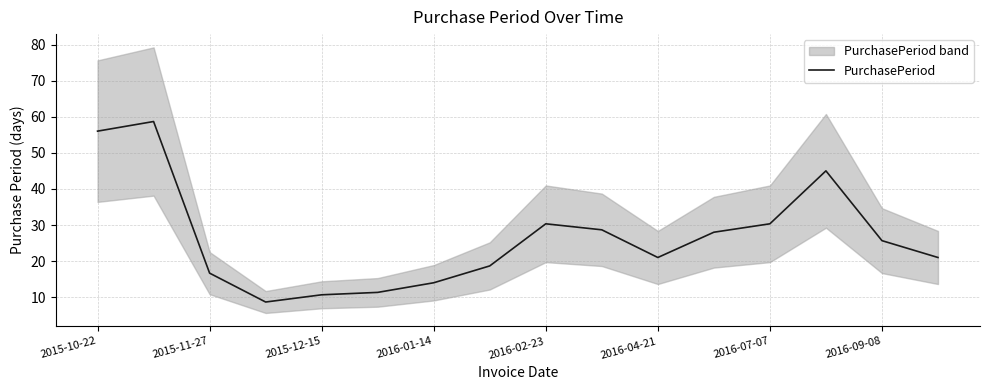

What is the maximum value for PurchasePeriod?

58.7